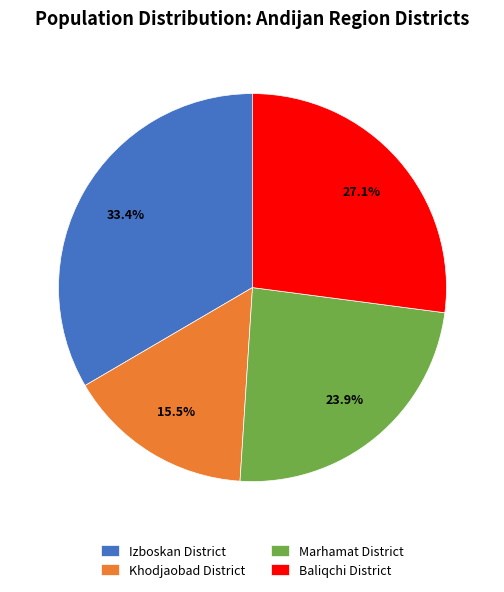

Is there a majority slice in this chart?

No